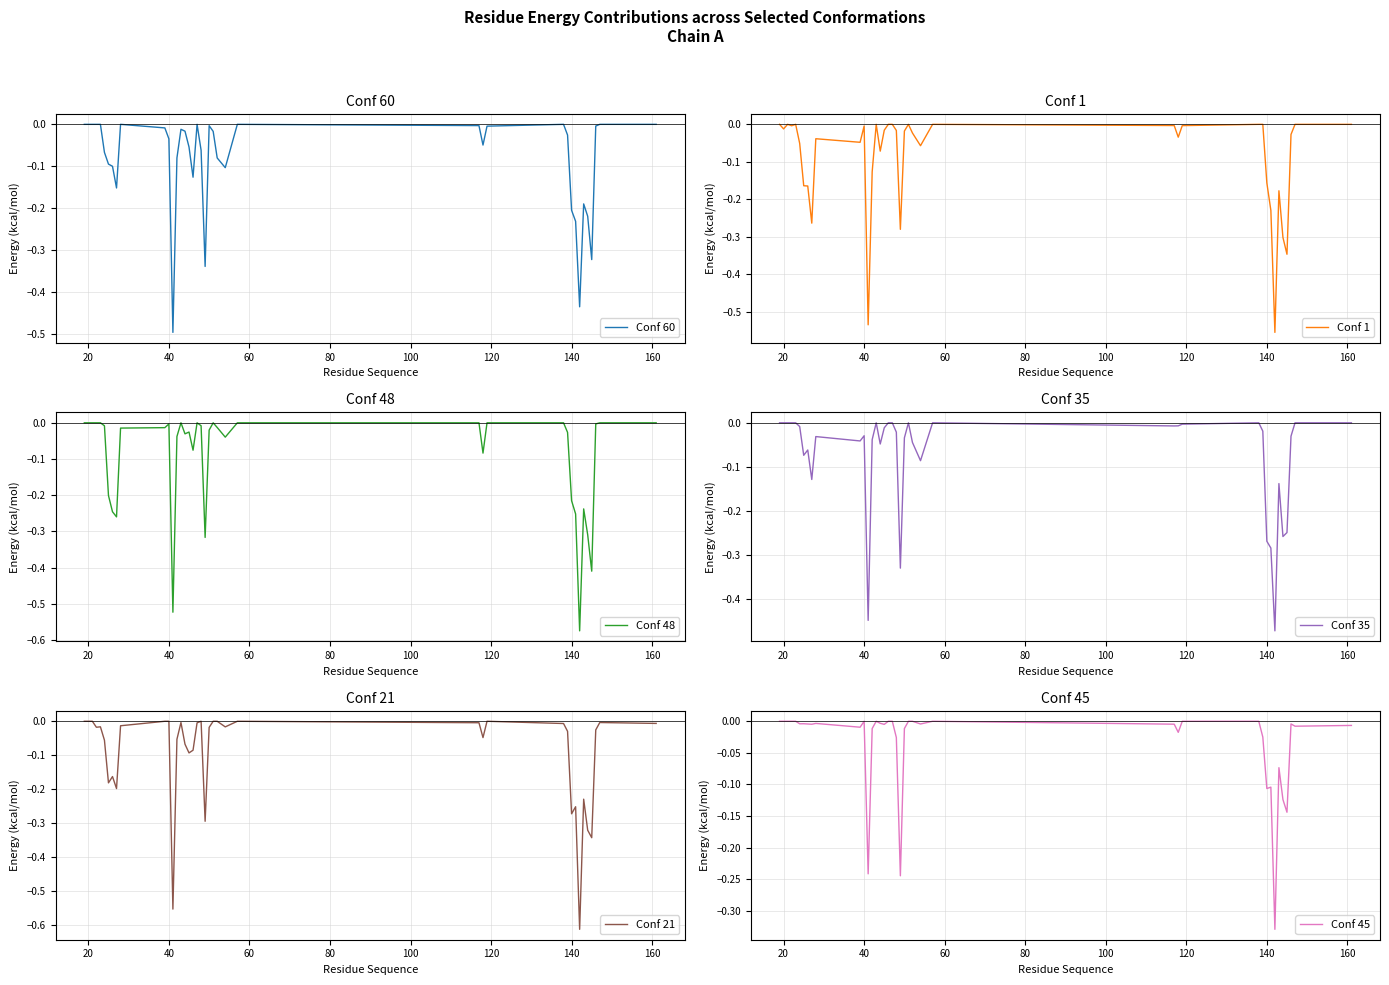

Is the value of Conf 21 at 17 greater than the value of Conf 60 at 14?

No